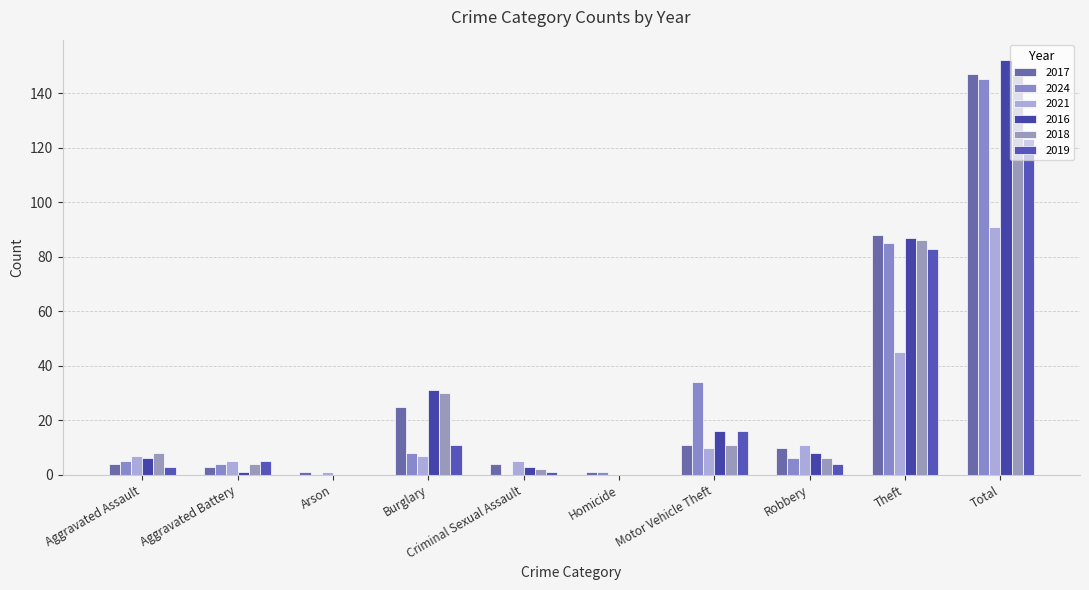

What are all the series names shown in the legend?

2017, 2024, 2021, 2016, 2018, 2019